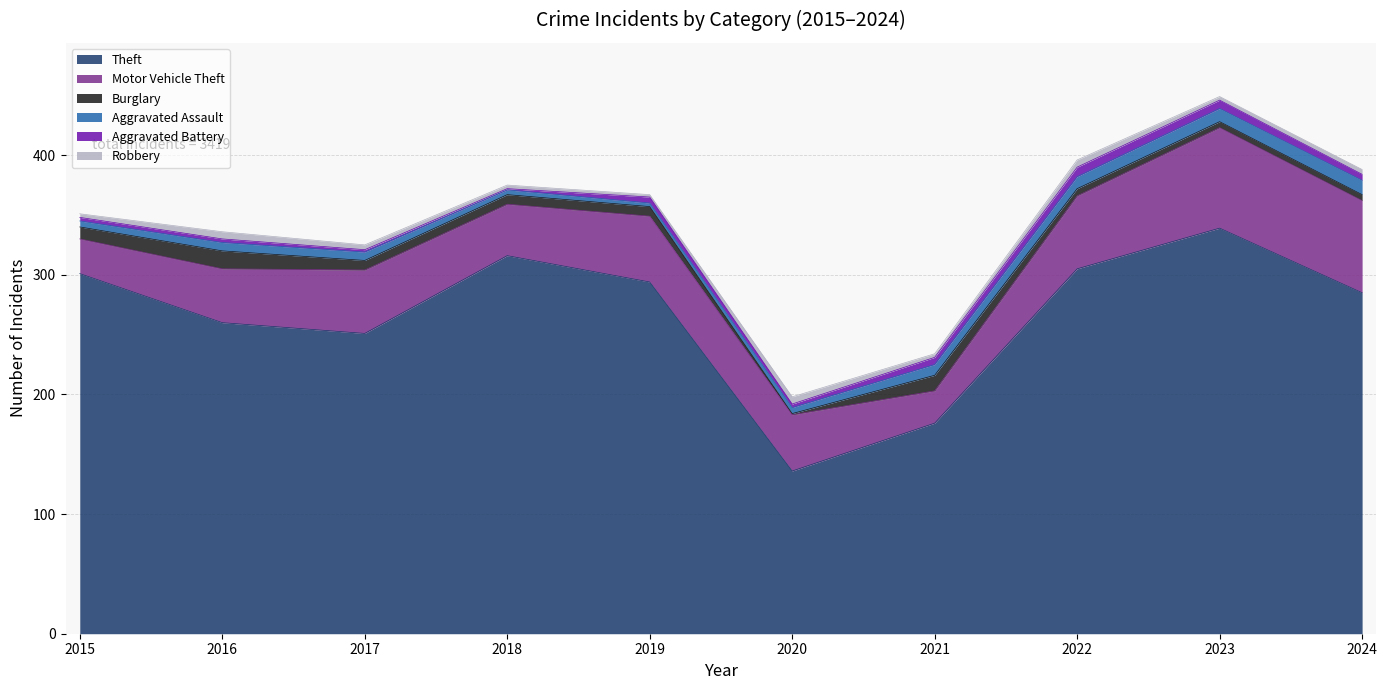

Rank the categories by Burglary value from highest to lowest.

2016, 2021, 2015, 2017, 2018, 2019, 2022, 2023, 2024, 2020